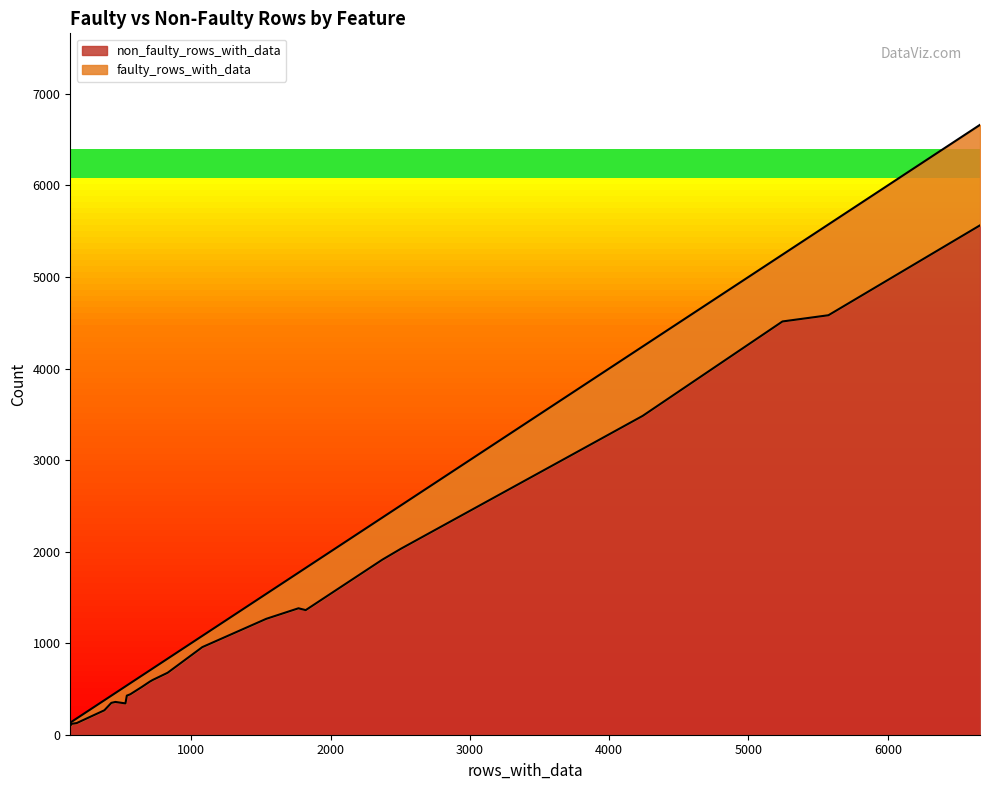

What is the approximate value of non_faulty_rows_with_data at HasCurrying, to the nearest 10?

440